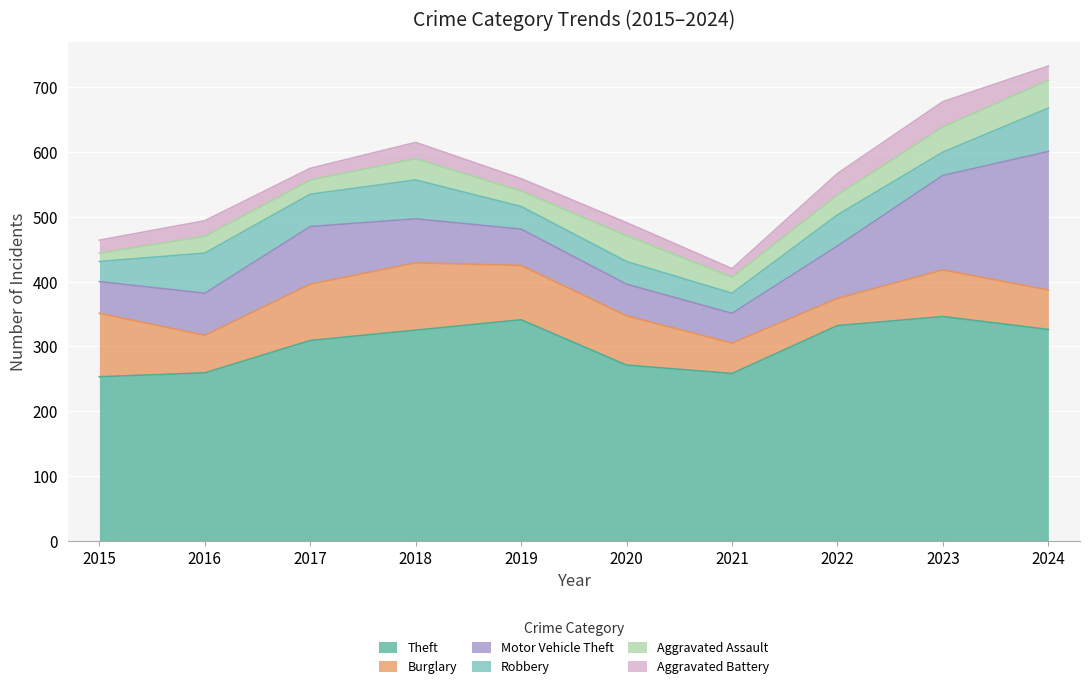

How many interior local valleys does the Theft series have?

1